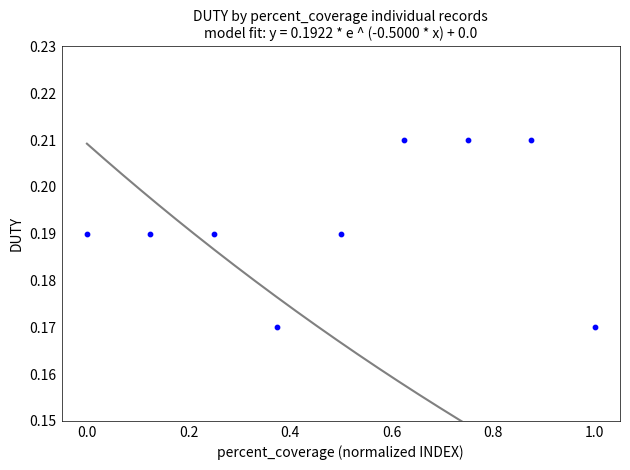

What is the range of X values (max minus min)?

1.0